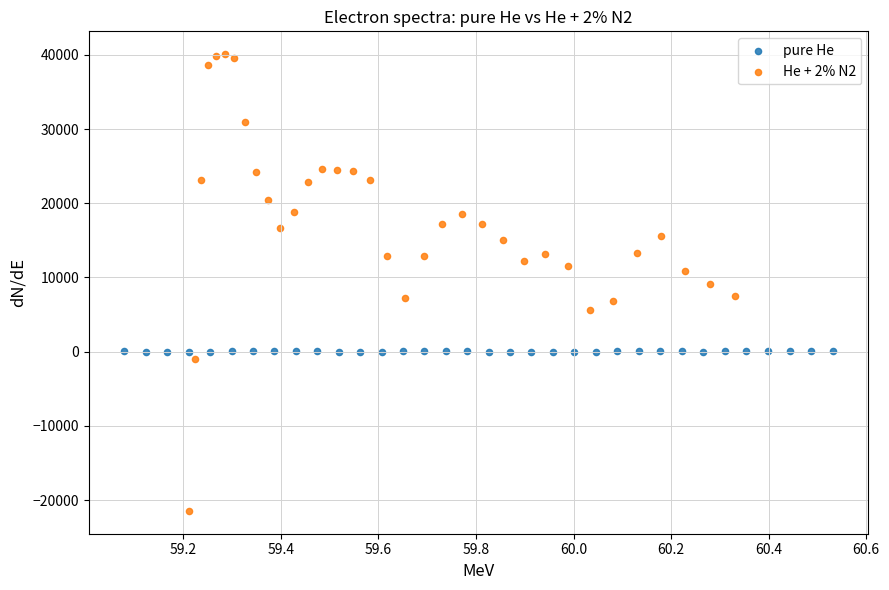

Which series reaches the minimum Y coordinate?

He + 2% N2